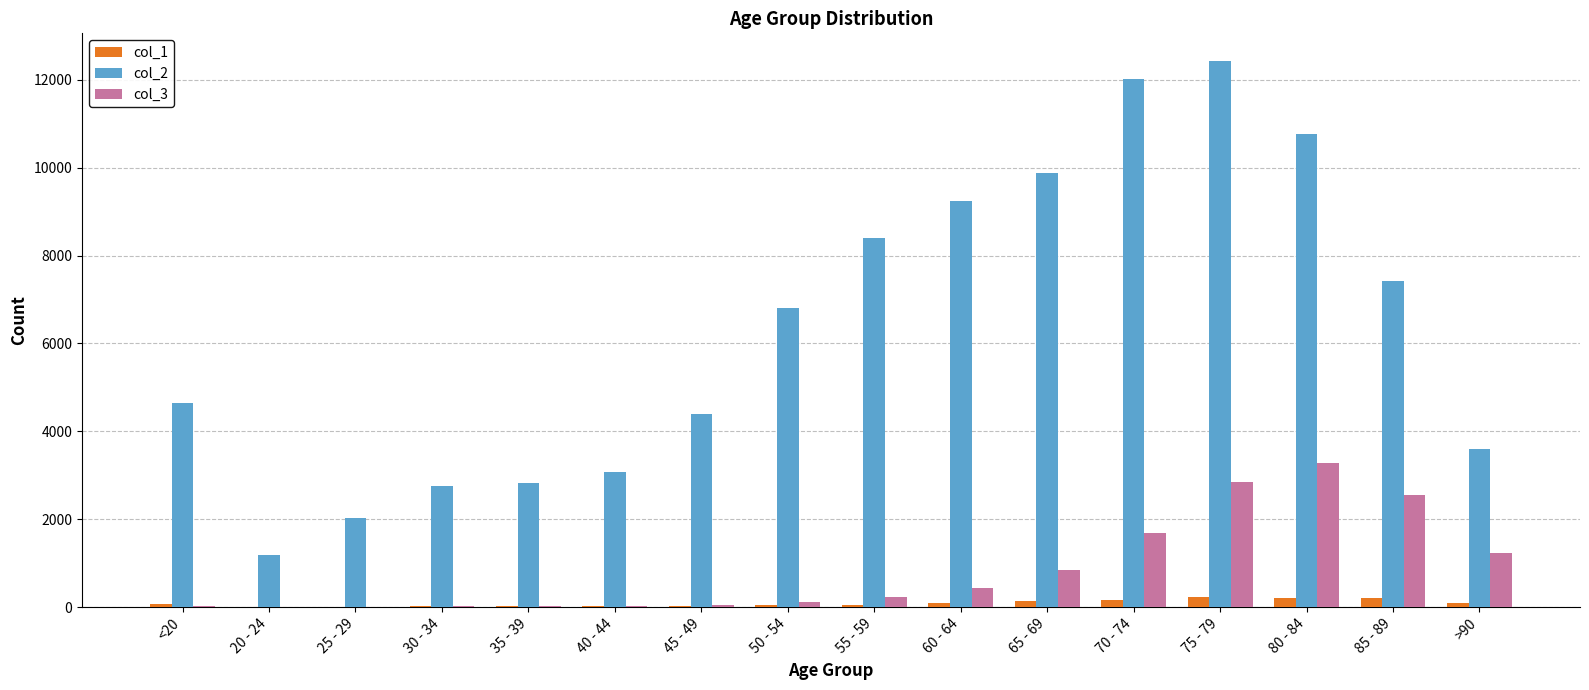

At which label does col_3 reach its peak?

80 - 84